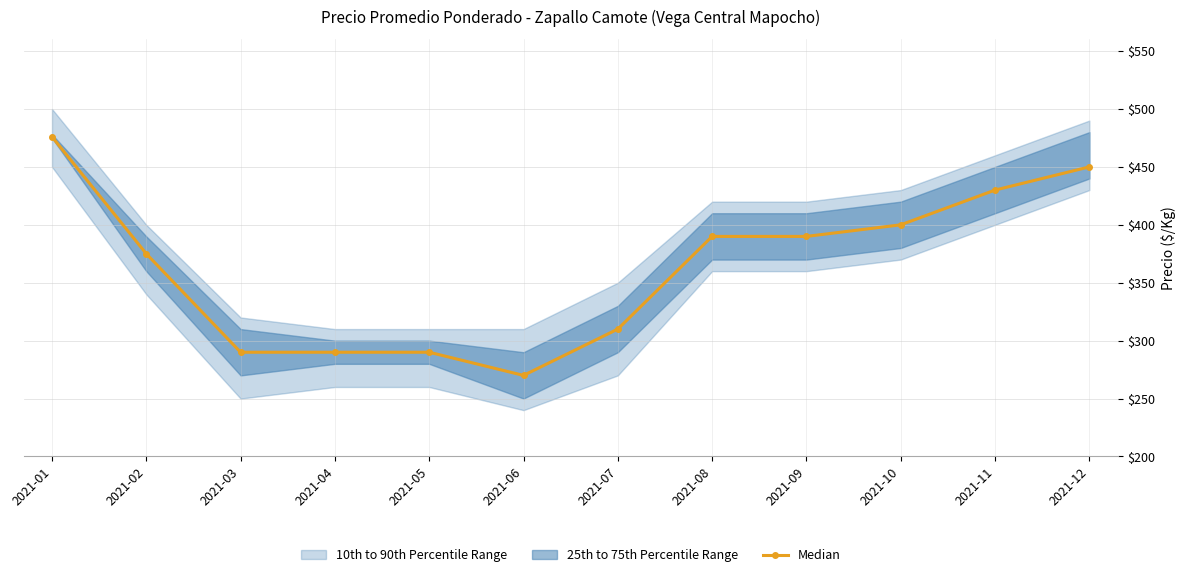

Where does the data first go above 390?

2021-01